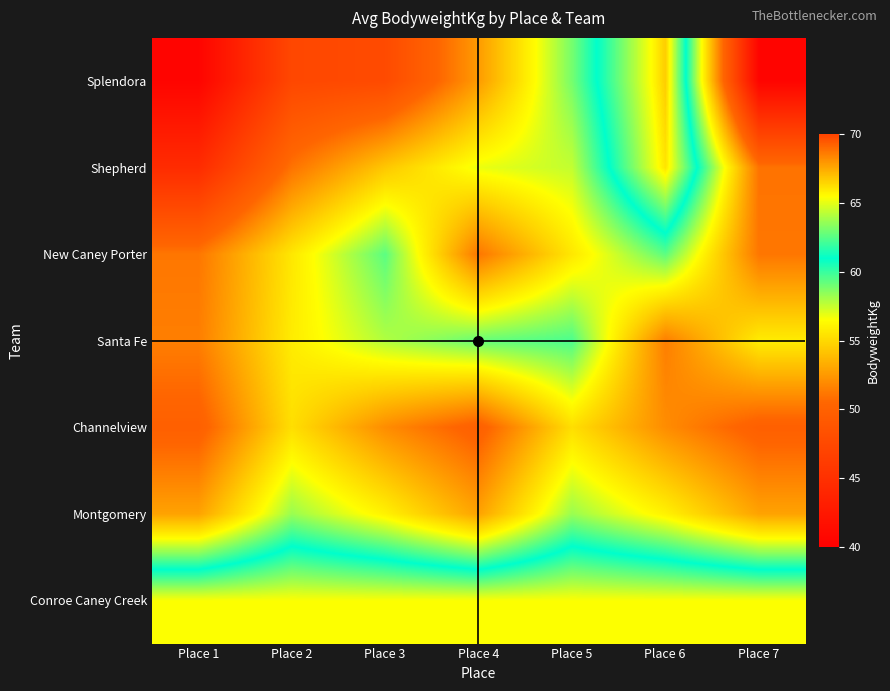

Which series has the largest range (max minus min)?

Splendora